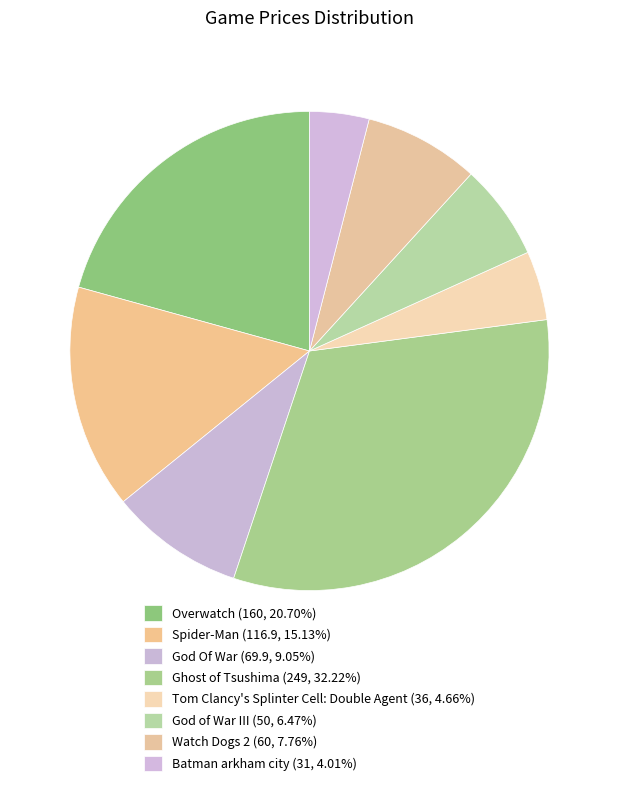

What is the largest slice in the pie chart?

Ghost of Tsushima